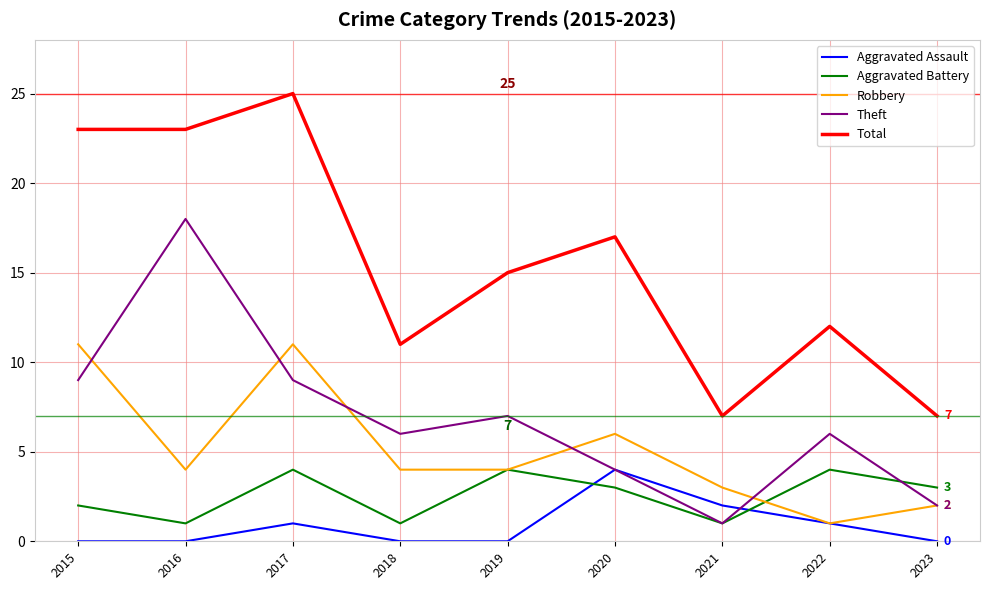

Count the number of categories in the chart.

9